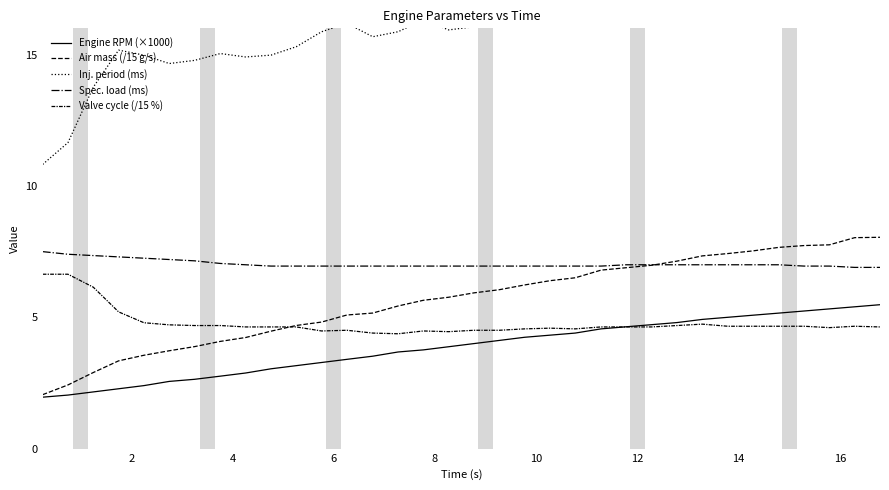

True or false: Engine RPM (×1000) and Spec. load (ms) intersect in this chart.

False